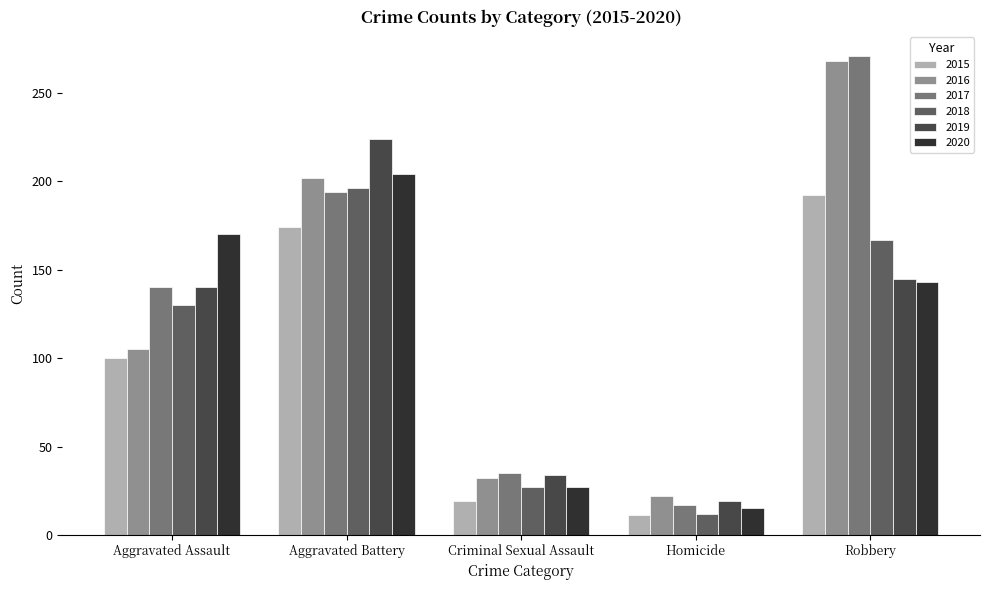

Reading left to right, what are all the values shown in this chart?

2015: Aggravated Assault=100	Aggravated Battery=174	Criminal Sexual Assault=19	Homicide=11	Robbery=192
2016: Aggravated Assault=105	Aggravated Battery=202	Criminal Sexual Assault=32	Homicide=22	Robbery=268
2017: Aggravated Assault=140	Aggravated Battery=194	Criminal Sexual Assault=35	Homicide=17	Robbery=271
2018: Aggravated Assault=130	Aggravated Battery=196	Criminal Sexual Assault=27	Homicide=12	Robbery=167
2019: Aggravated Assault=140	Aggravated Battery=224	Criminal Sexual Assault=34	Homicide=19	Robbery=145
2020: Aggravated Assault=170	Aggravated Battery=204	Criminal Sexual Assault=27	Homicide=15	Robbery=143